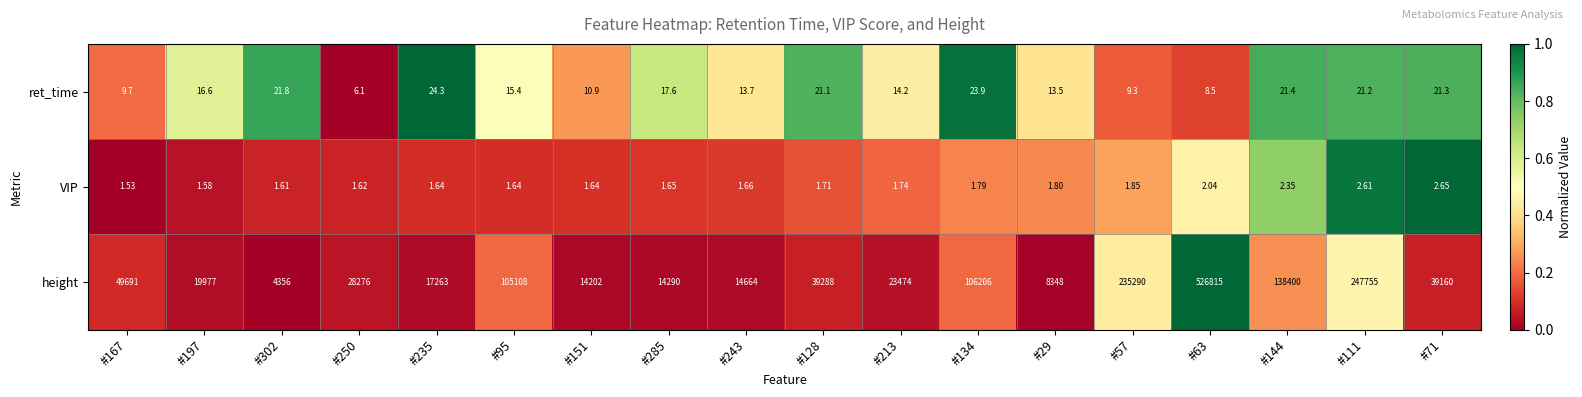

Which series has the largest range (max minus min)?

height